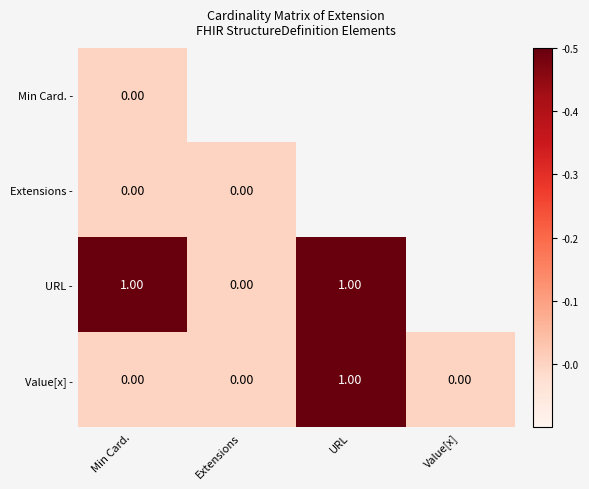

Is the value of Extensions - at URL greater than the value of Min Card. - at Min Card.?

No